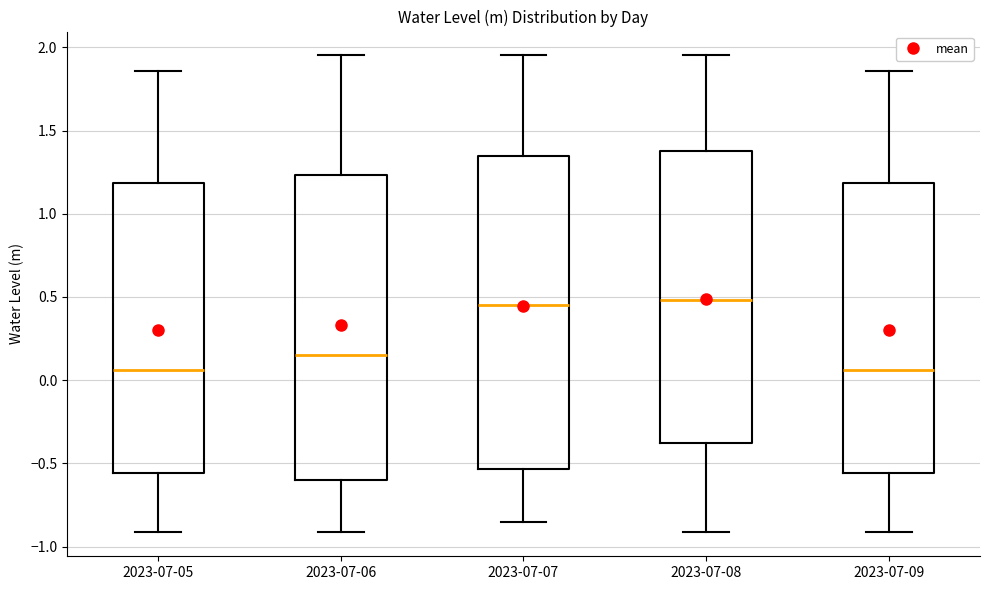

Reading left to right, transcribe this box plot: for each box, give where its median line is, the range the box spans, and where its two whiskers end, as read against the y-axis. The values are not printed on the chart, so give them approximately, as read against the axis.

2023-07-05: median 0.05, box -0.55 to 1.20, whiskers -0.90 to 1.85
2023-07-06: median 0.15, box -0.60 to 1.25, whiskers -0.90 to 1.95
2023-07-07: median 0.45, box -0.55 to 1.35, whiskers -0.85 to 1.95
2023-07-08: median 0.50, box -0.40 to 1.40, whiskers -0.90 to 1.95
2023-07-09: median 0.05, box -0.55 to 1.20, whiskers -0.90 to 1.85